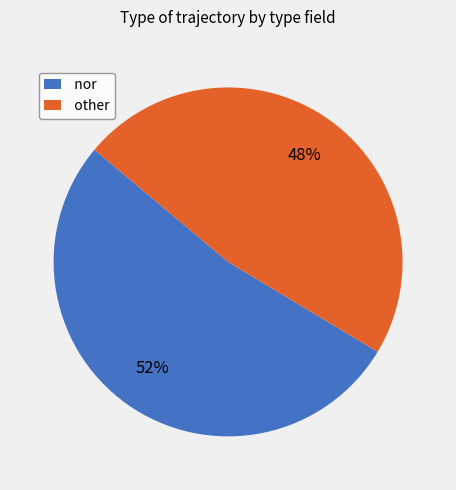

Does nor represent more than half of the total?

Yes